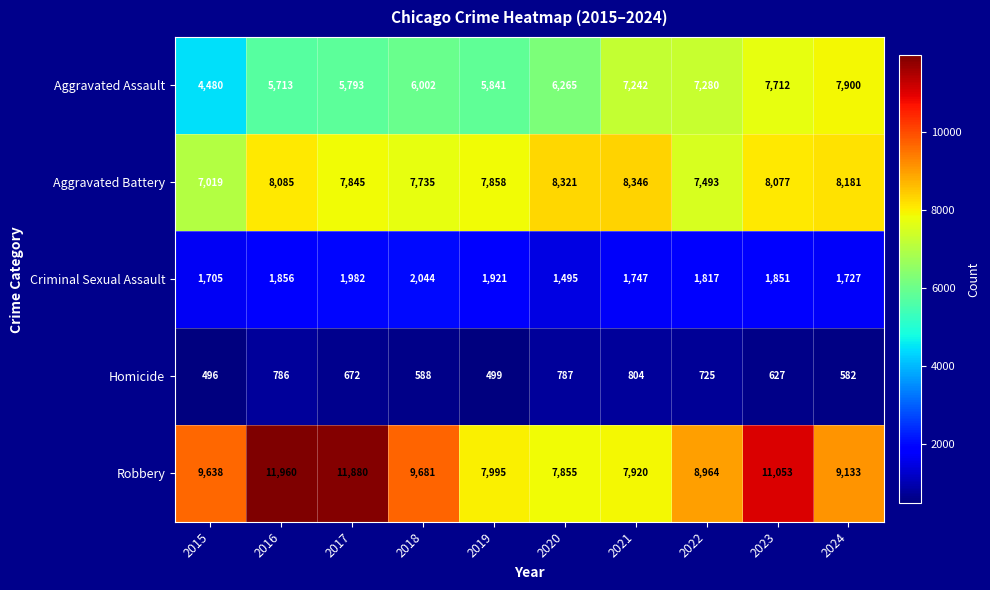

At which category does the chart reach its peak across all series?

2016